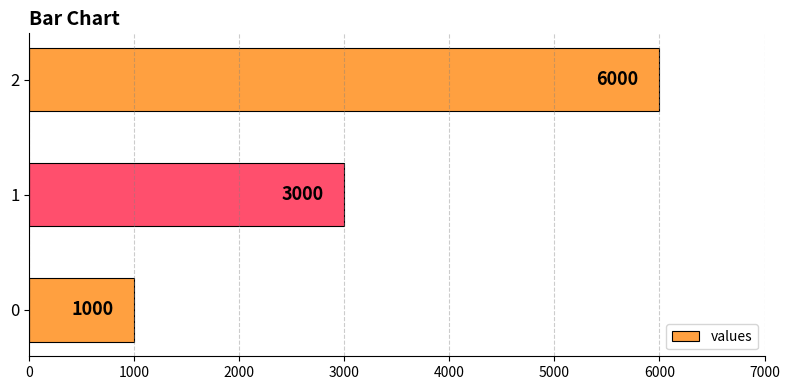

Count the number of categories in the chart.

3